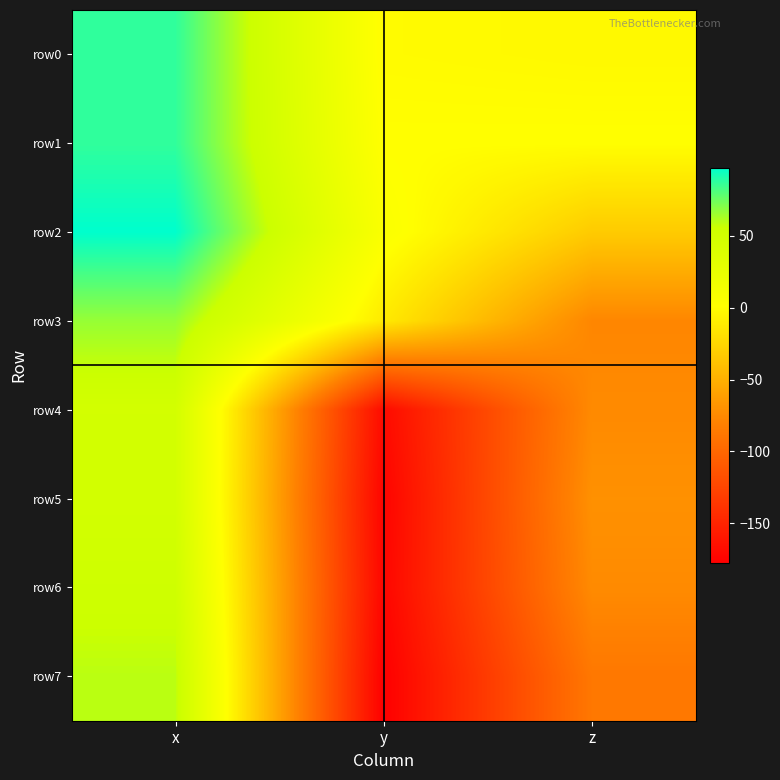

Which series changed the most between y and z?

row5